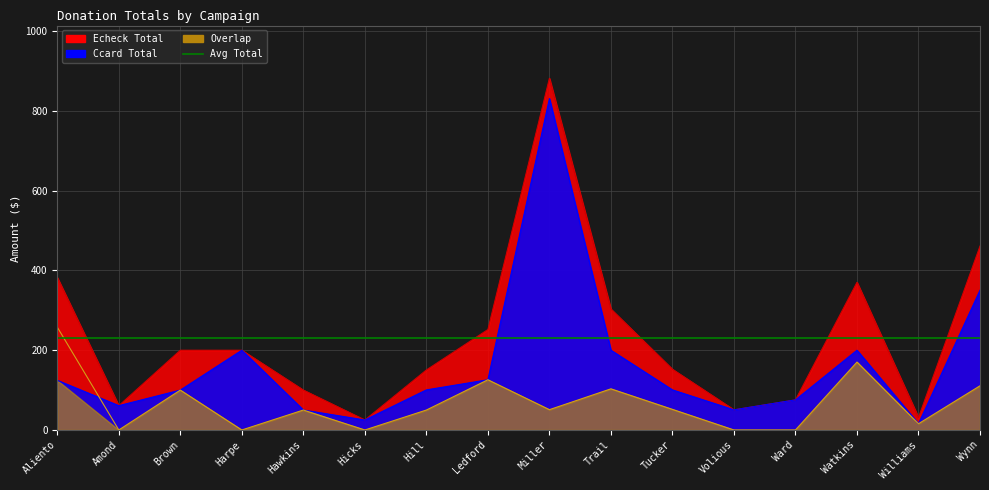

What is the average value of the Echeck Total series?

163.2